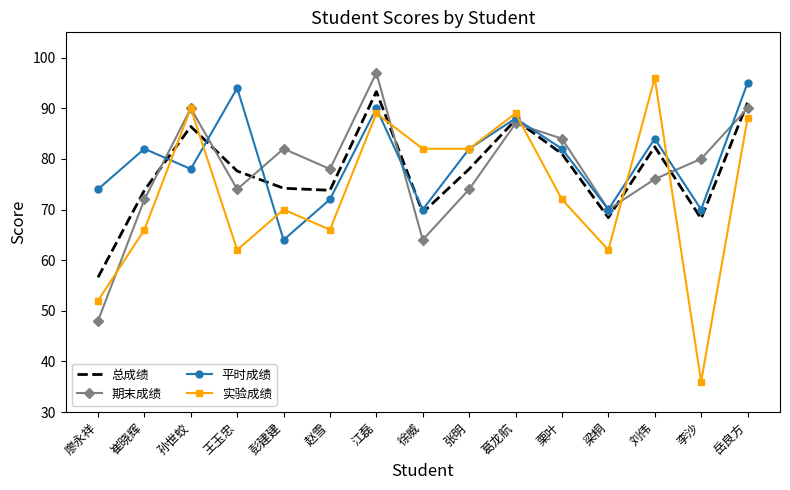

Rank the series at 彭建建 from highest to lowest value.

期末成绩, 总成绩, 实验成绩, 平时成绩